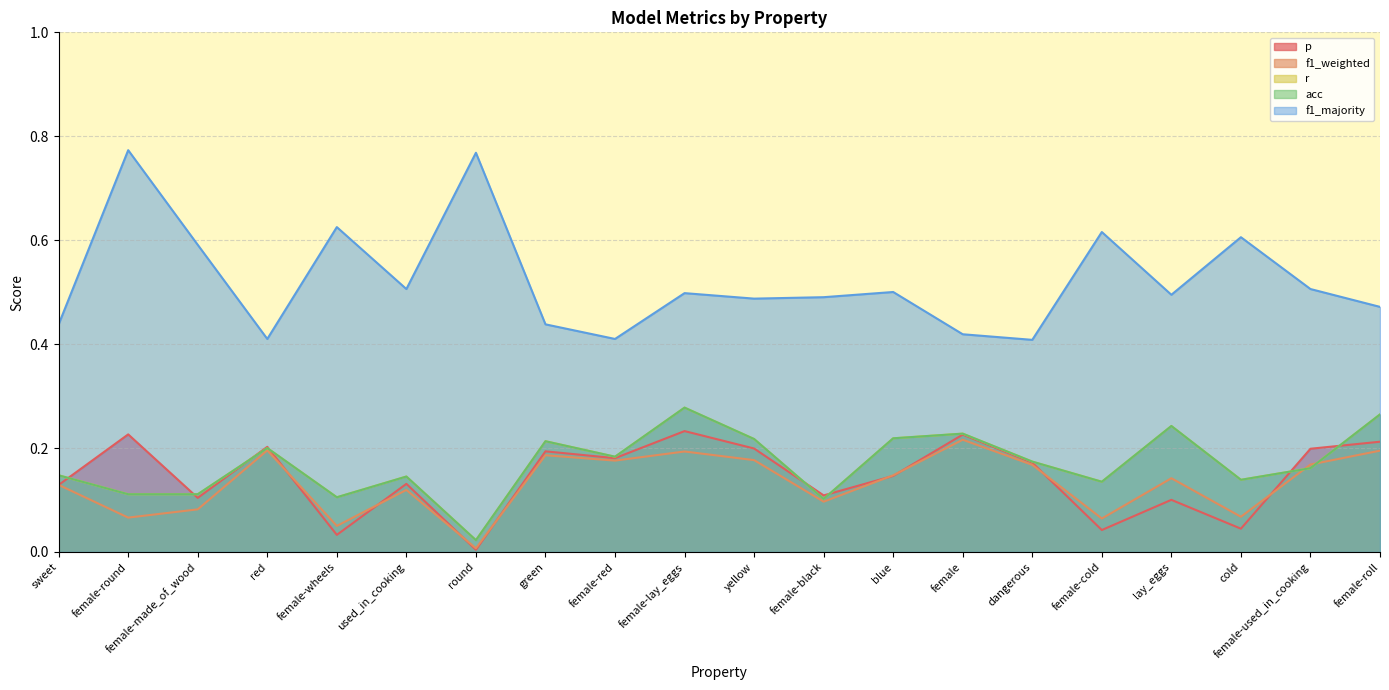

What is the label of the 19th point from the right?

female-round